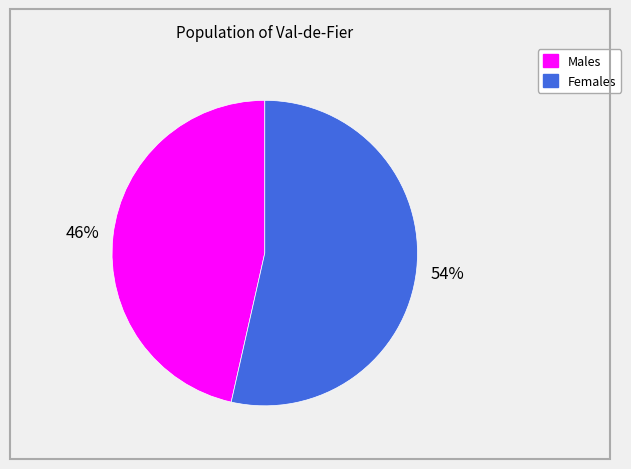

What percentage is the Females slice, to the nearest percent?

54%